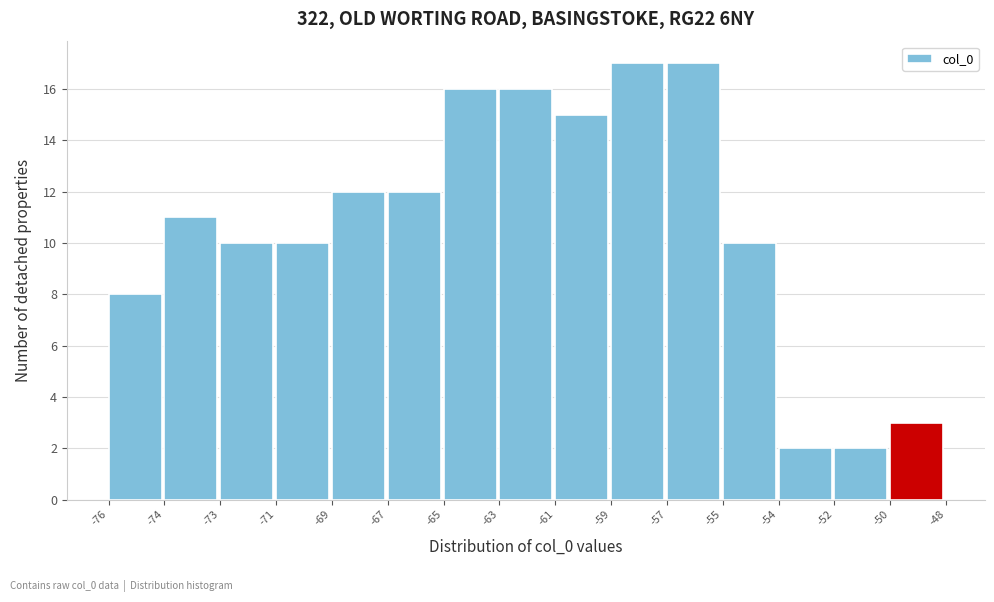

Reading right to left, list all the values displayed in this chart.

-50=3	-52=2	-54=2	-55=10	-57=17	-59=17	-61=15	-63=16	-65=16	-67=12	-69=12	-71=10	-73=10	-74=11	-76=8